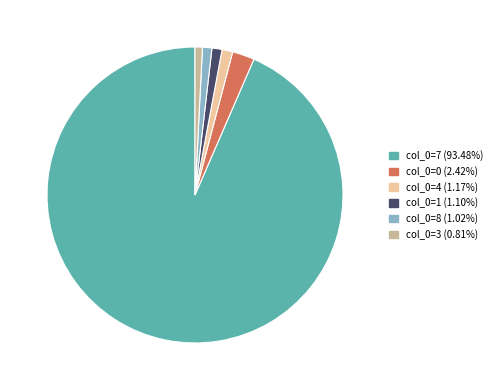

Is there a majority slice in this chart?

Yes